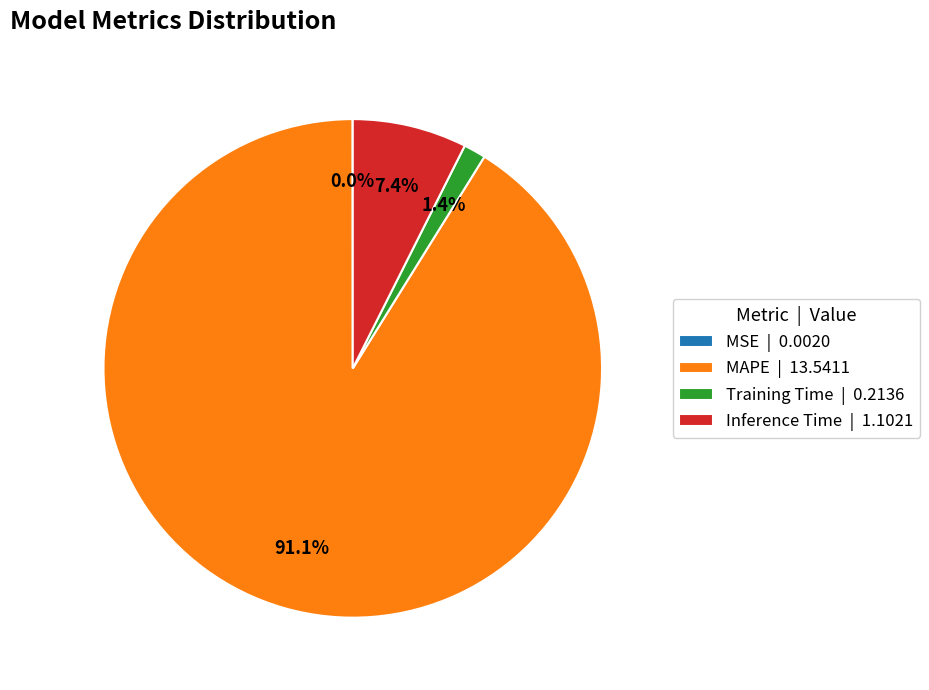

What percentage is the Inference Time slice, to the nearest percent?

7%